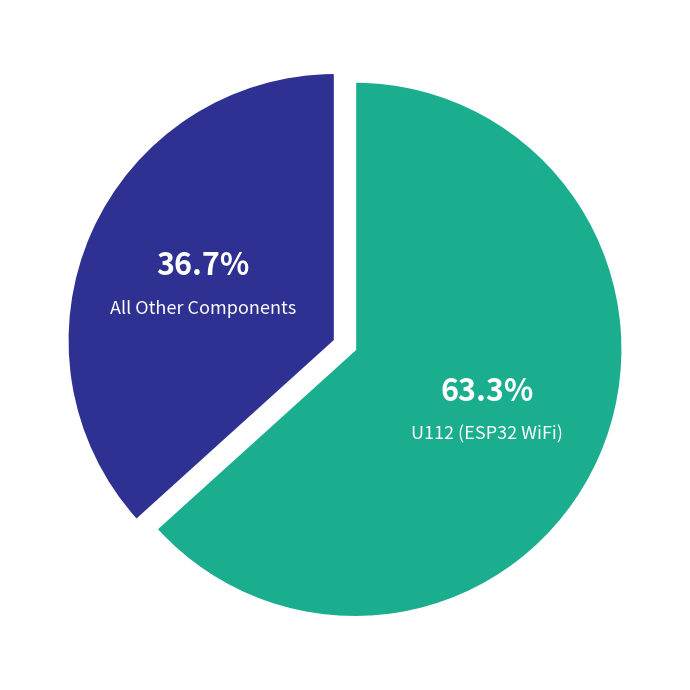

To the nearest percent, what is the difference between the largest and smallest slice percentages?

27%